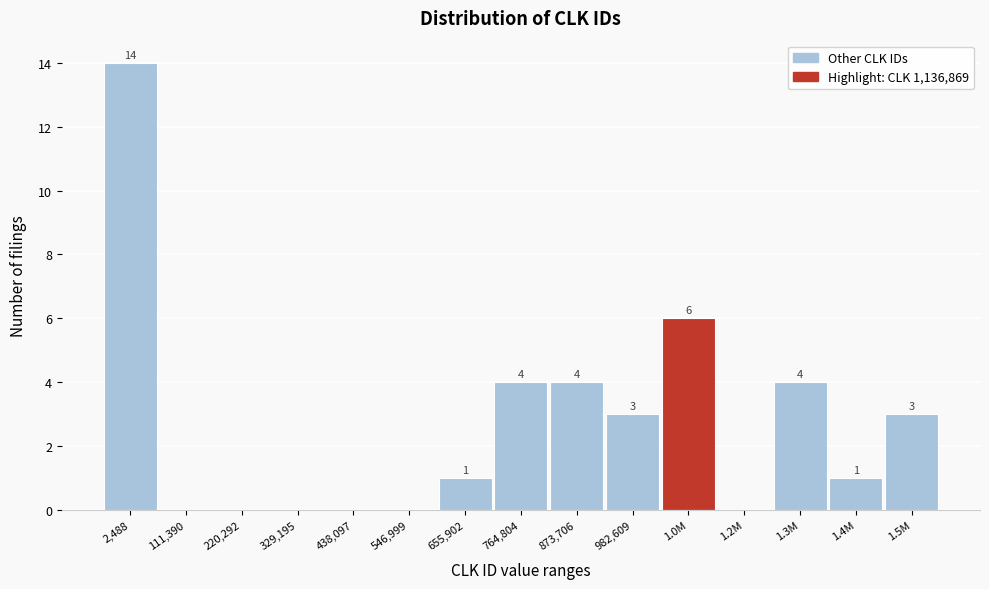

Reading left to right, list all the values displayed in this chart.

2,488=14	111,390=0	220,292=0	329,195=0	438,097=0	546,999=0	655,902=1	764,804=4	873,706=4	982,609=3	1.0M=6	1.2M=0	1.3M=4	1.4M=1	1.5M=3